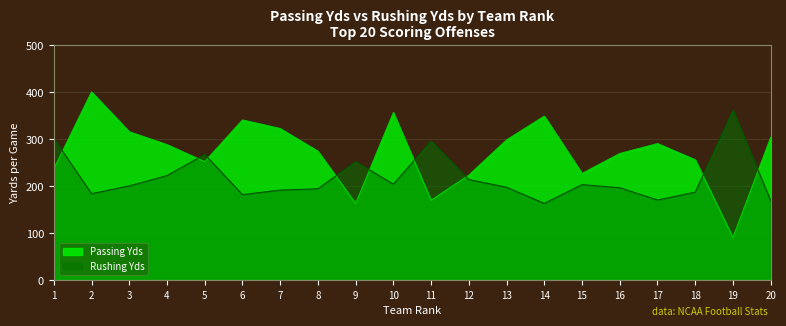

True or false: Rushing Yds has a value of 170.3 at 17.

True